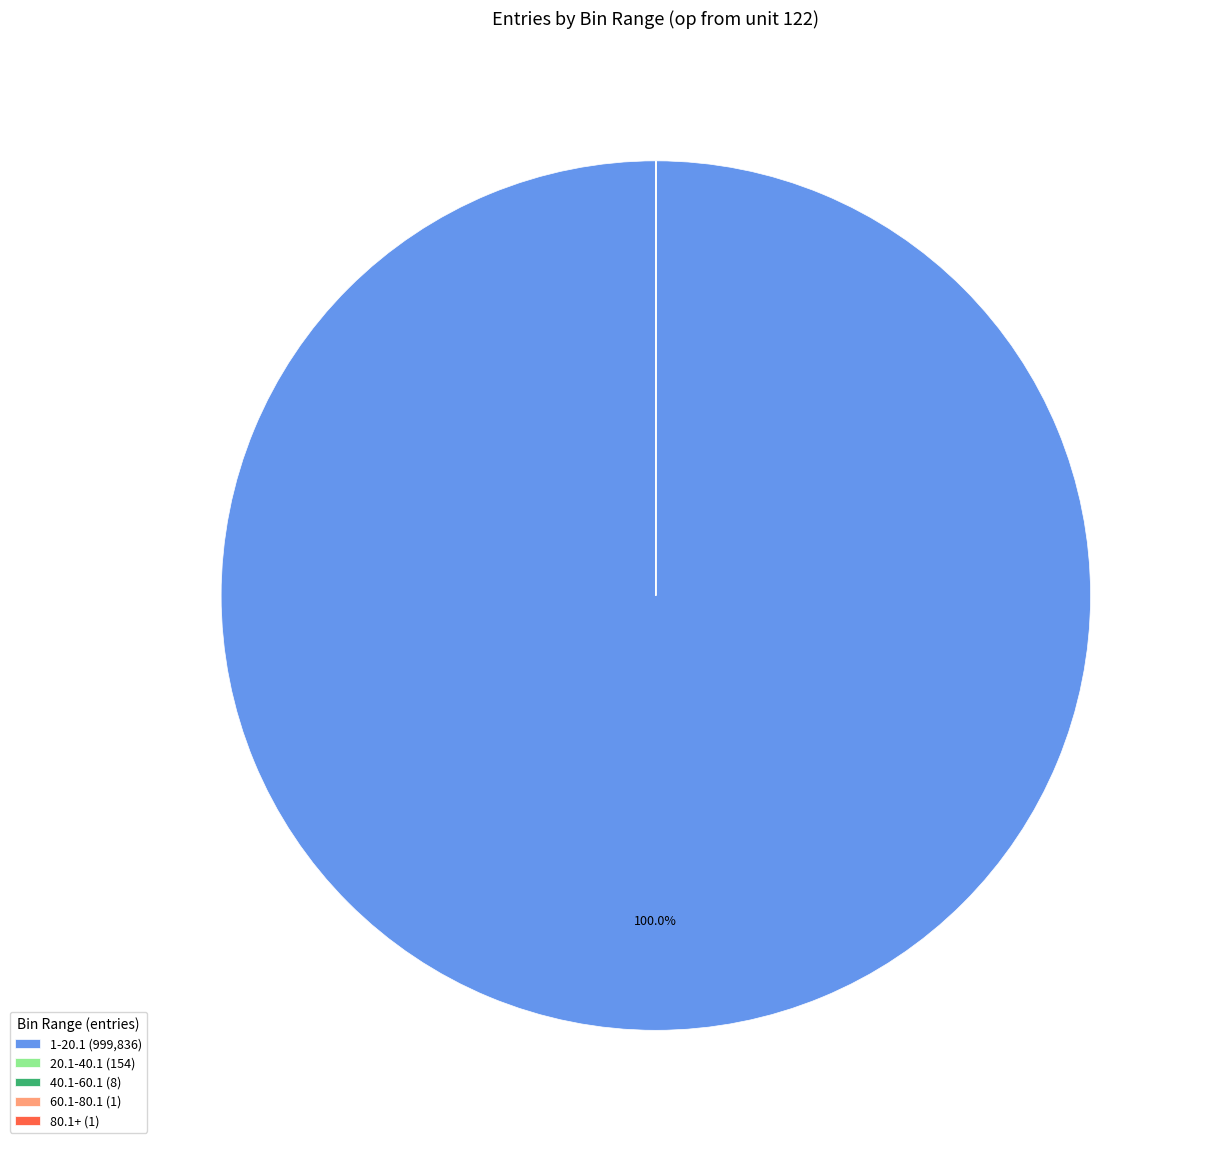

Is there any slice that represents more than half of the pie?

Yes